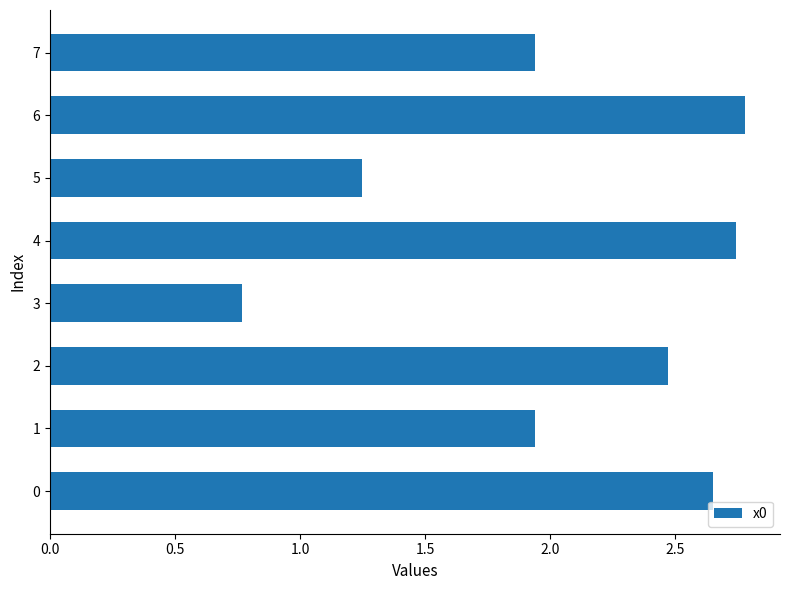

Is it true that the value at 6 is 4.9?

False